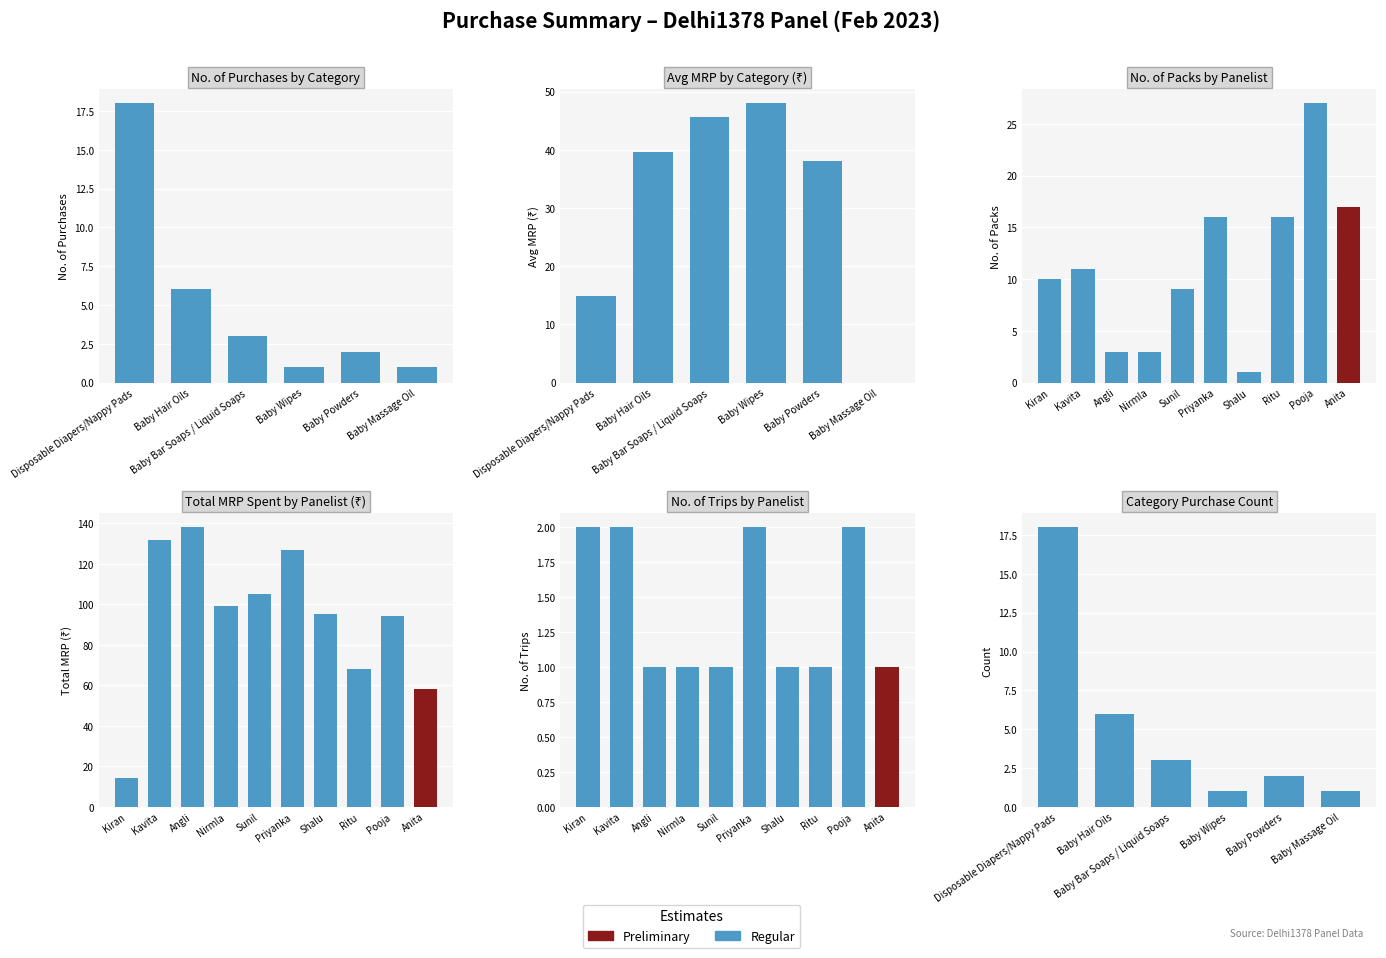

How many series are shown in this chart?

1